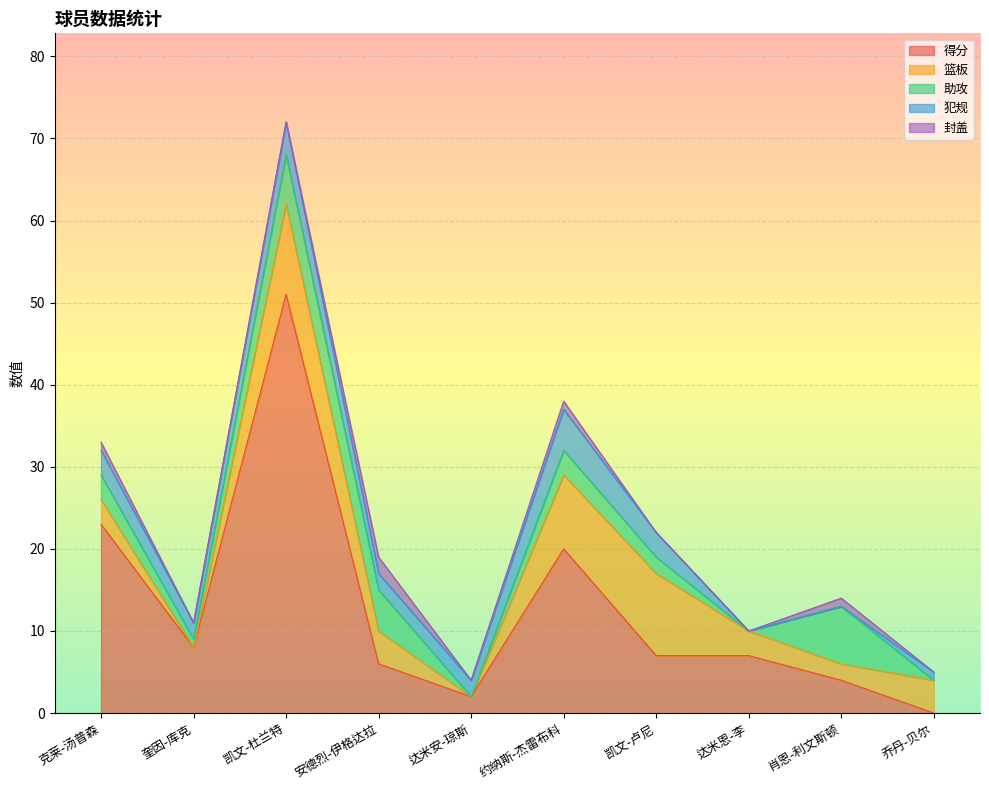

Between which two adjacent categories do 篮板 and 犯规 first intersect?

奎因-库克 and 凯文-杜兰特